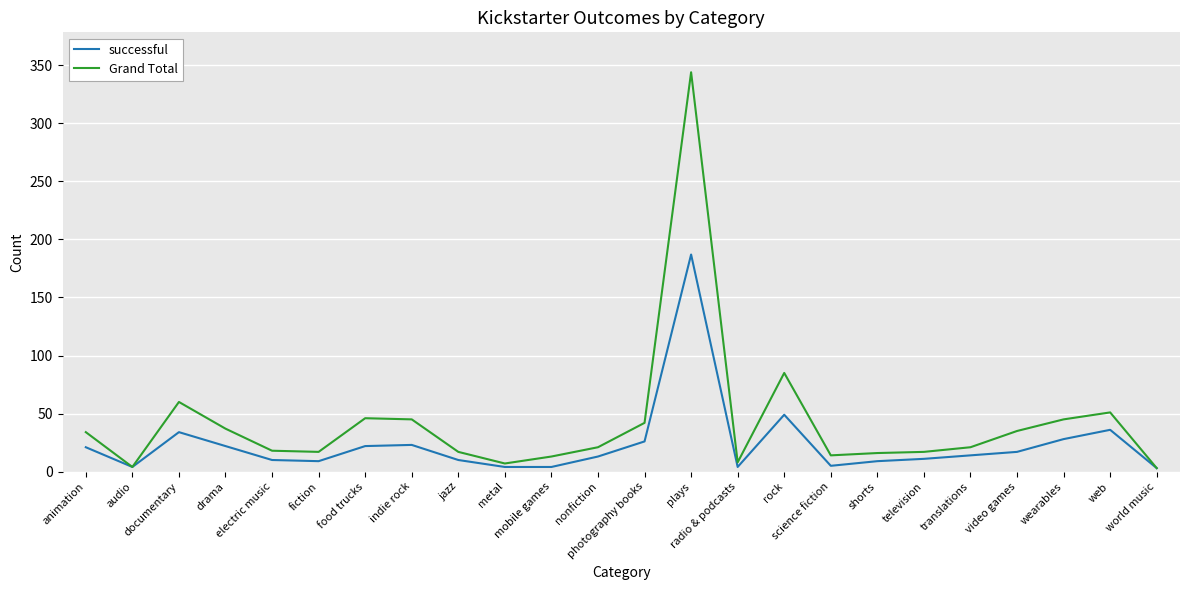

Which label corresponds to the largest value in the chart?

plays